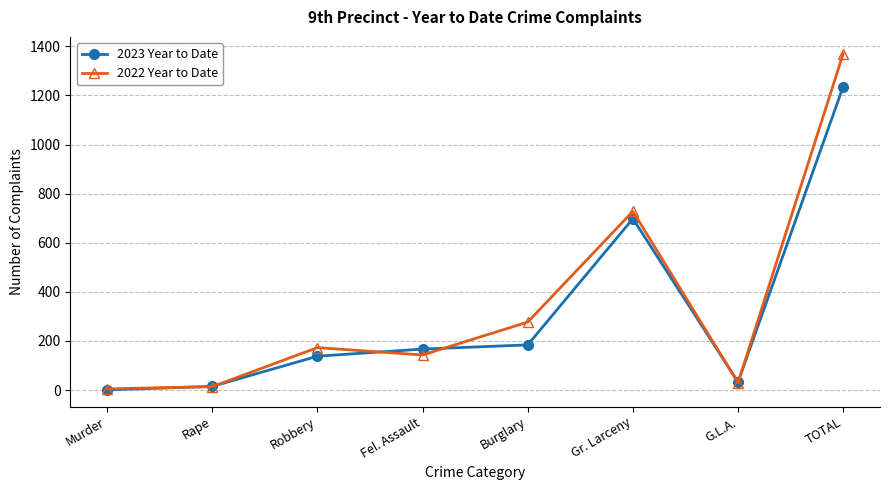

The 2023 Year to Date series shows 184 at Burglary. True or false?

True